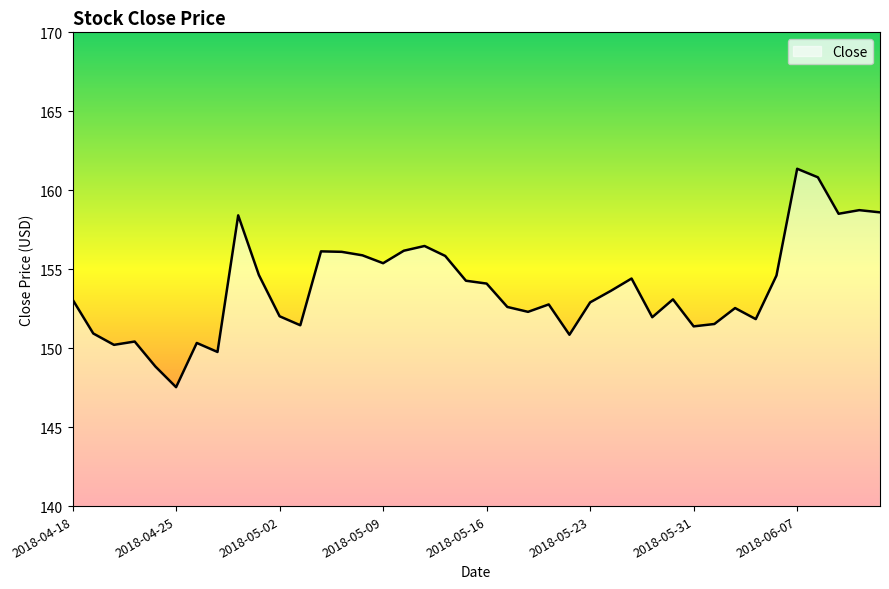

What is the smallest value displayed?

147.5